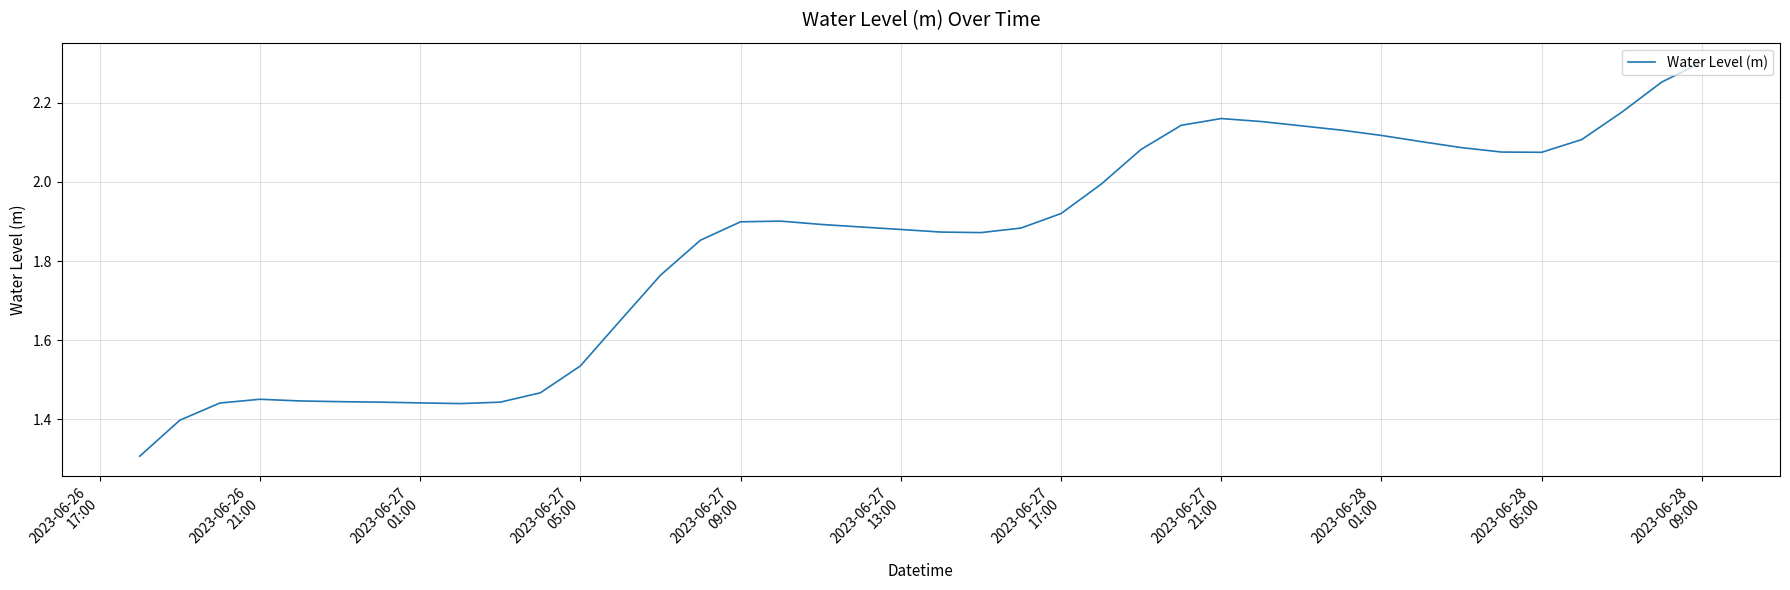

What is the difference between the maximum and minimum values?

1.0